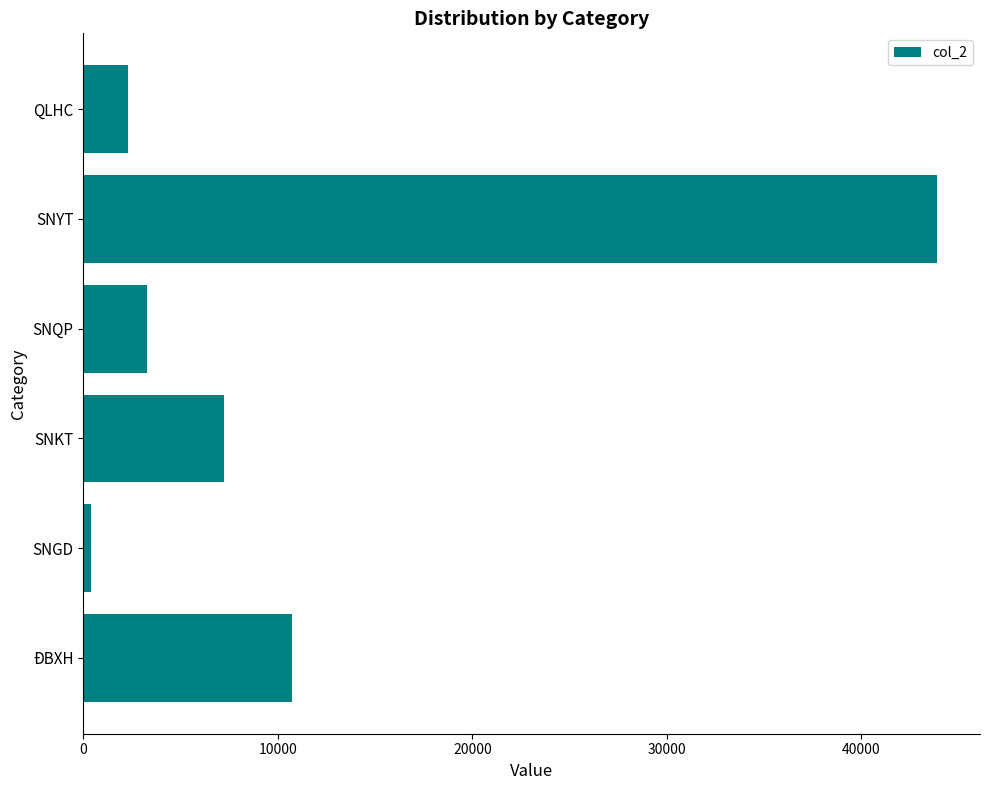

At which category does the chart reach its peak across all series?

SNYT